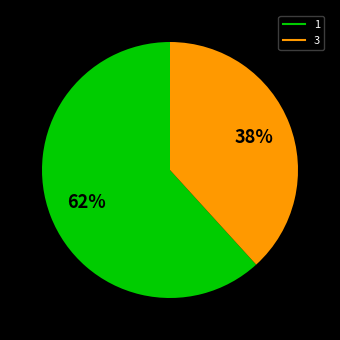

Is there a majority slice in this chart?

Yes